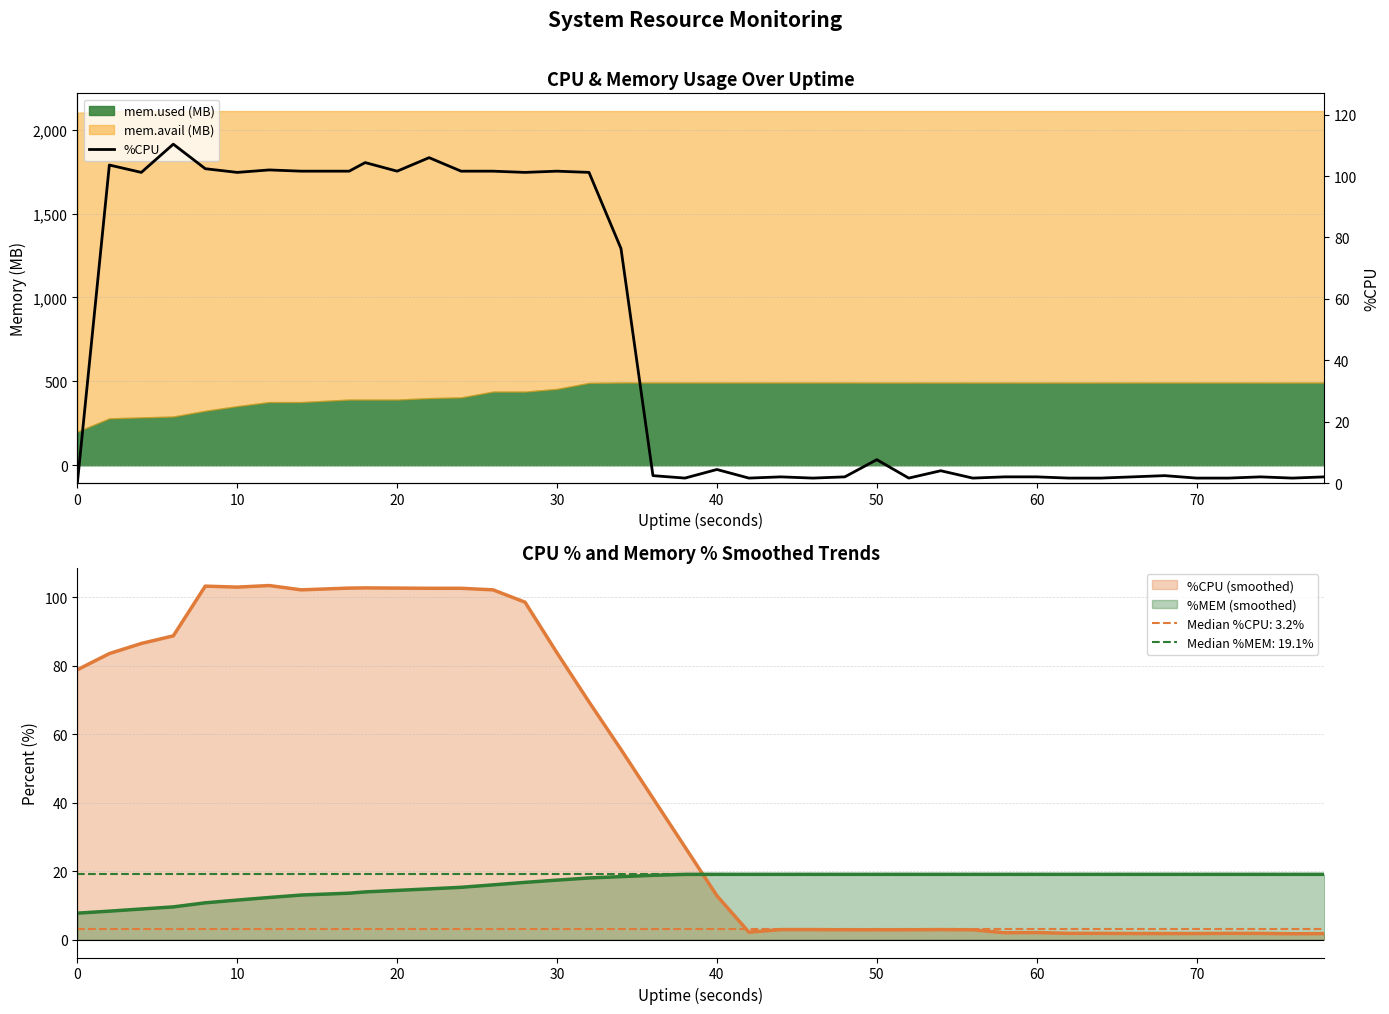

True or false: %CPU (smoothed) has a value of 117.6 at 0.

False